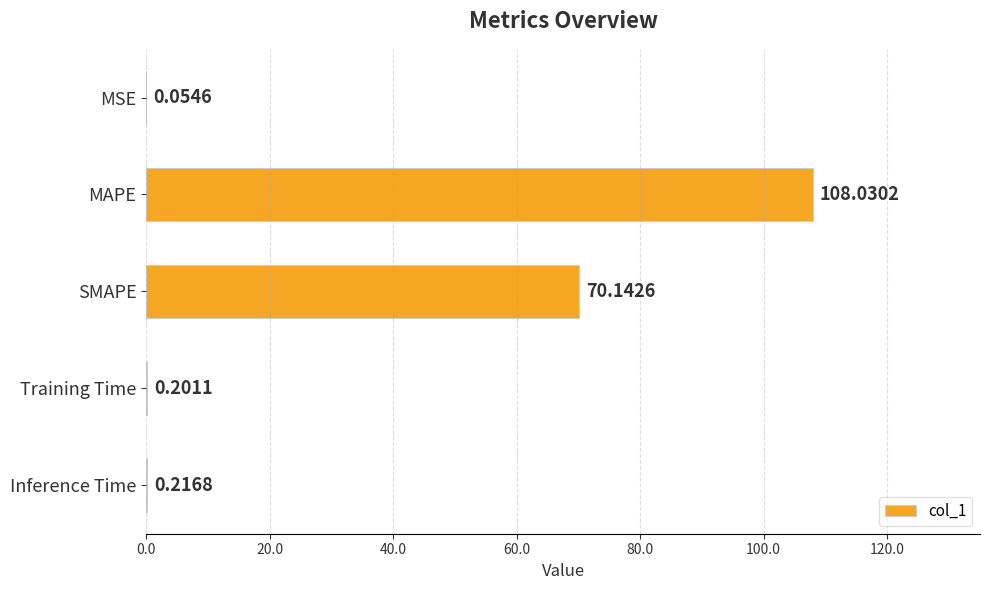

Count the number of data series in this chart.

1